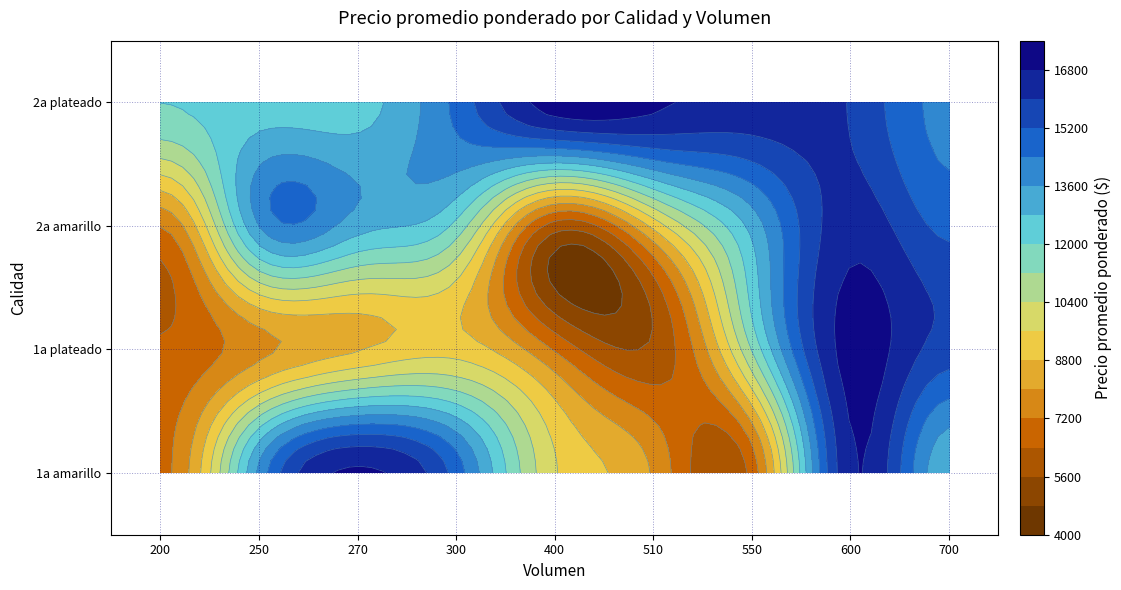

Which category has the lowest value in the 2a plateado series?

200